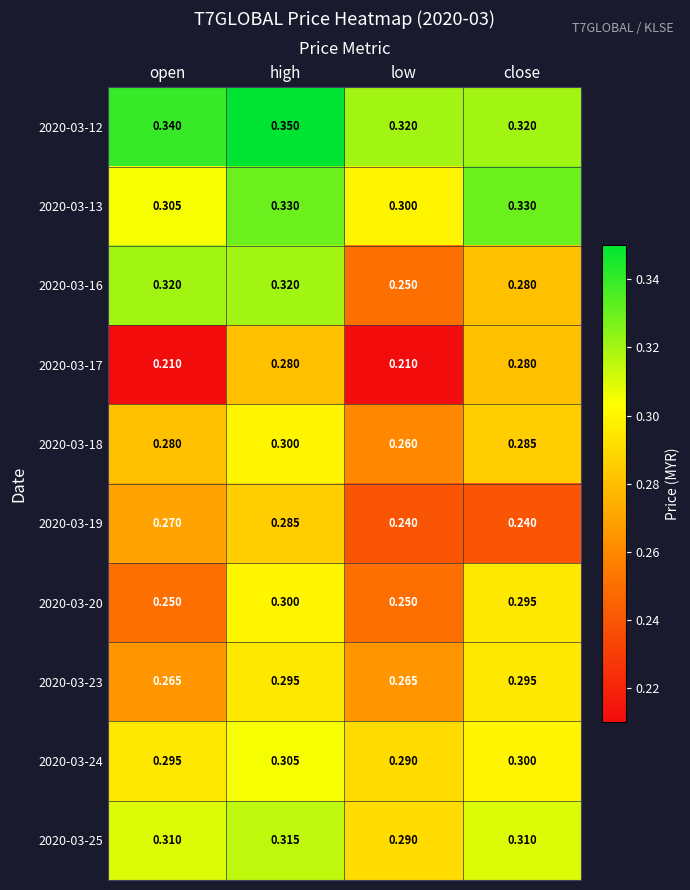

List the labels in order of 2020-03-18 value, smallest first.

low, open, close, high